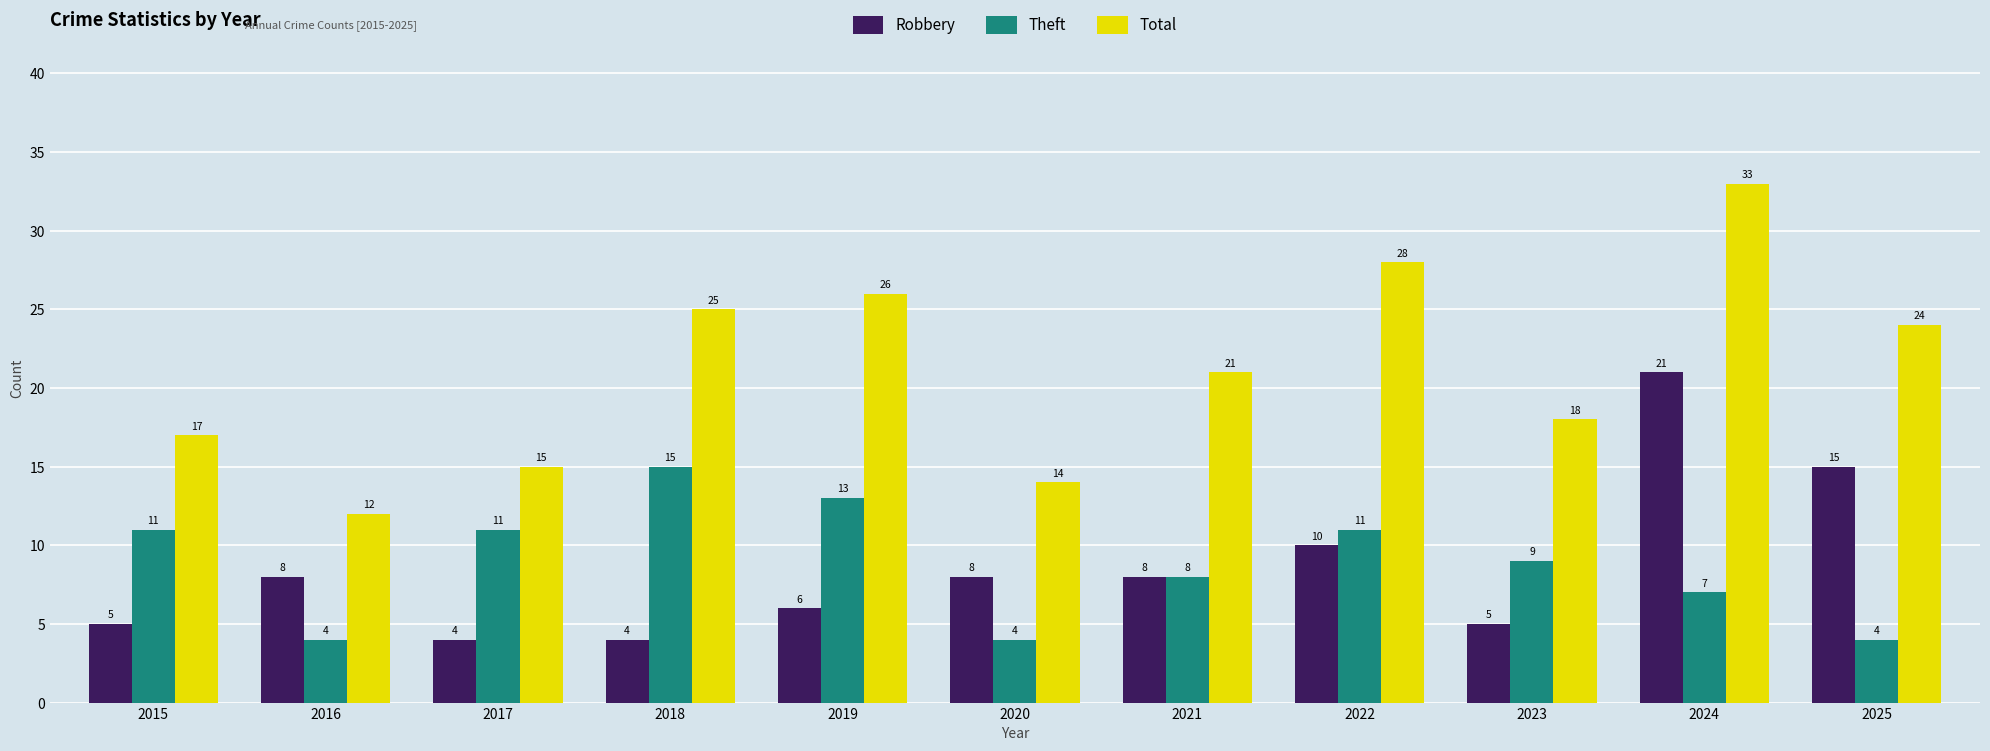

Read the Robbery value at 2018, to the nearest 5.

5